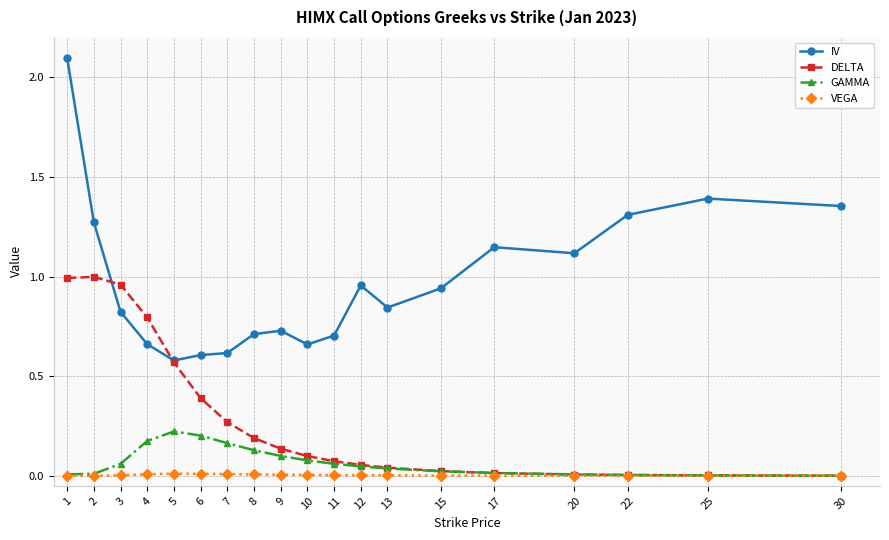

How many lines are shown in the chart?

4